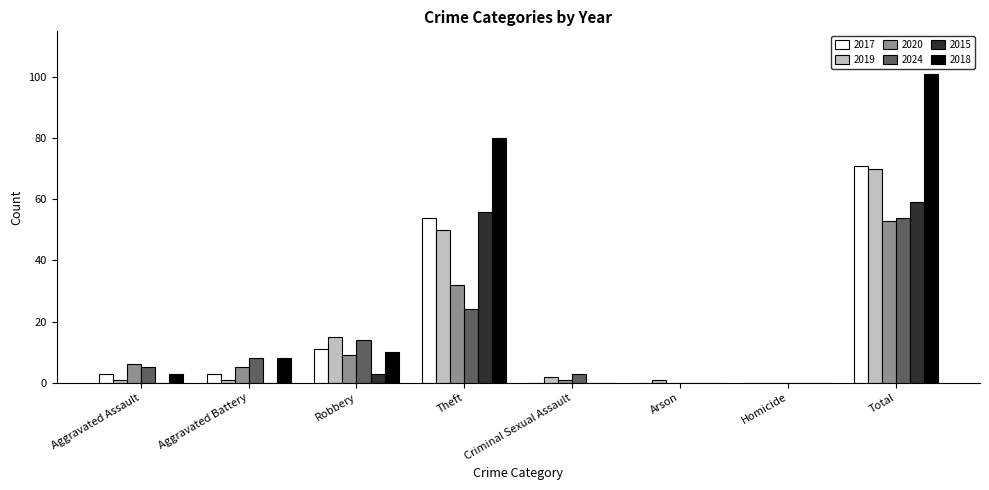

Is the value of 2020 at Aggravated Battery greater than the value of 2017 at Aggravated Battery?

Yes